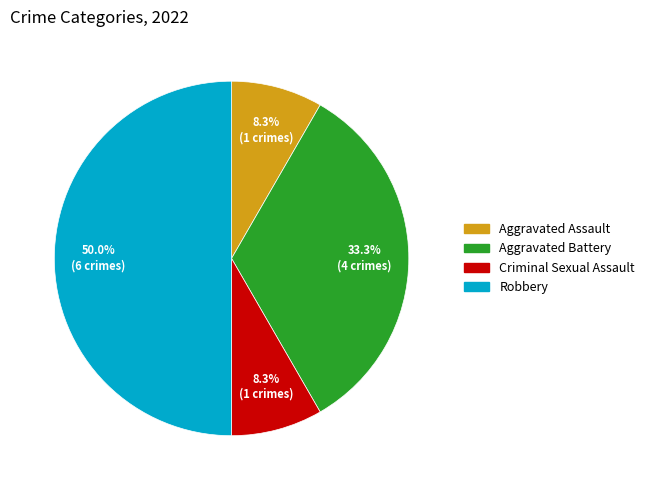

True or false: Robbery accounts for 50% of the total.

True